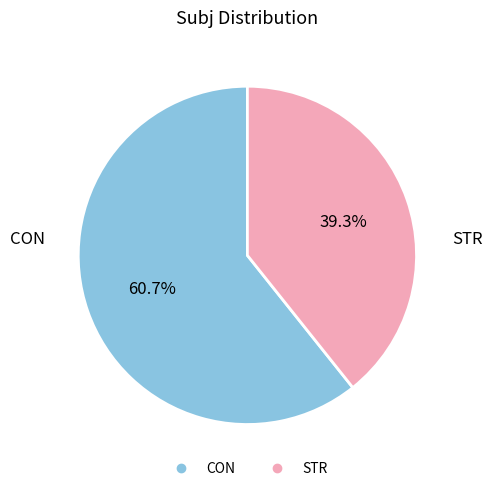

How many segments does this pie chart have?

2